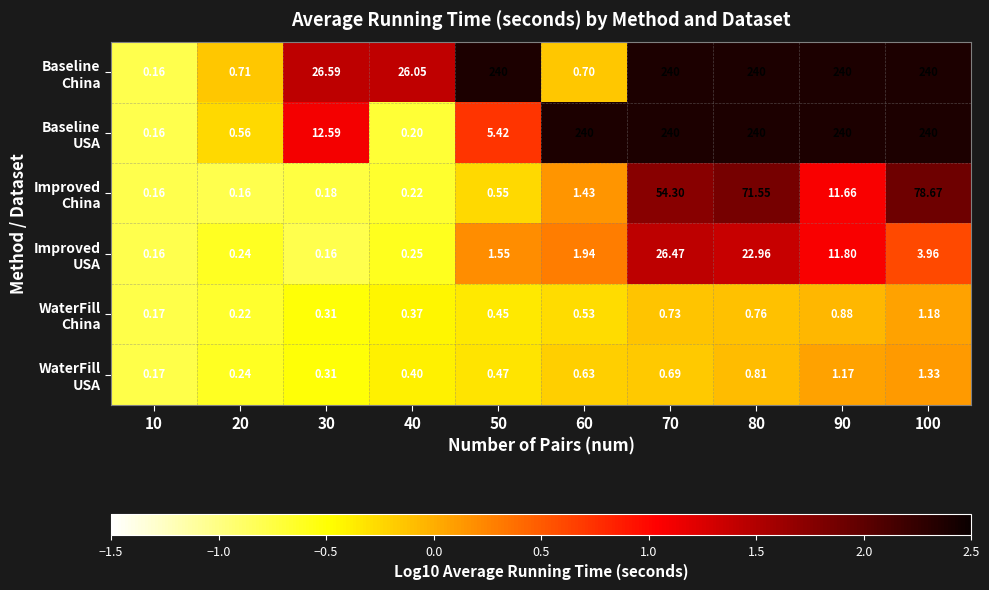

At which category is the sum across all series the highest?

80